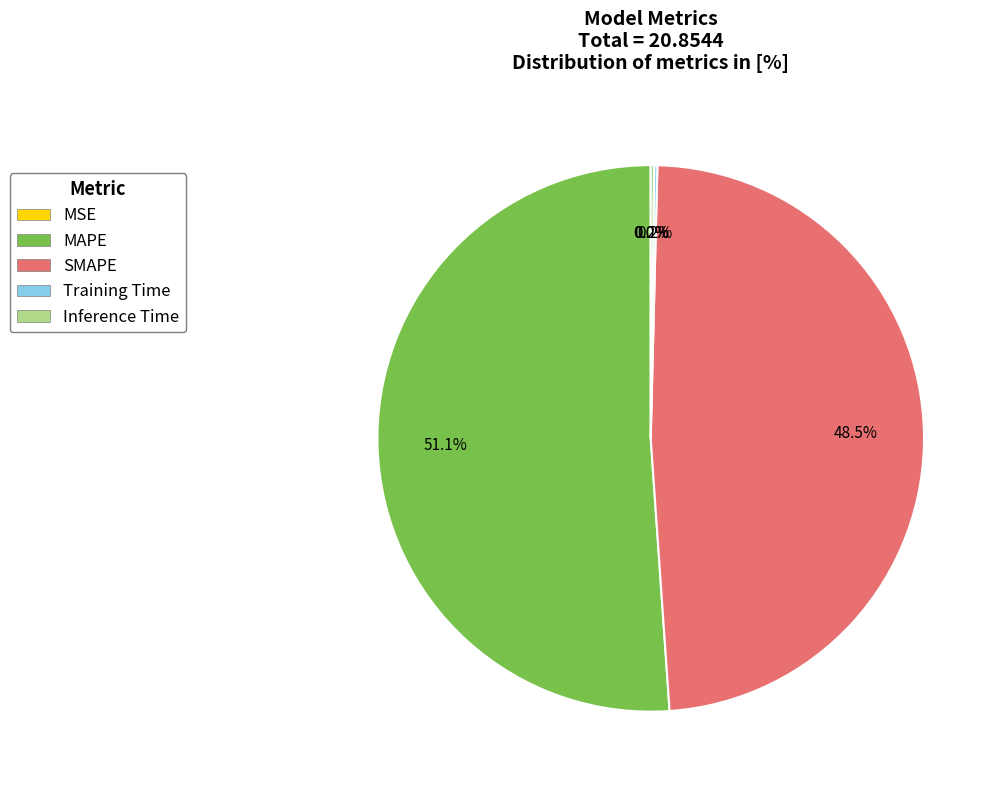

Which slice is the largest?

MAPE